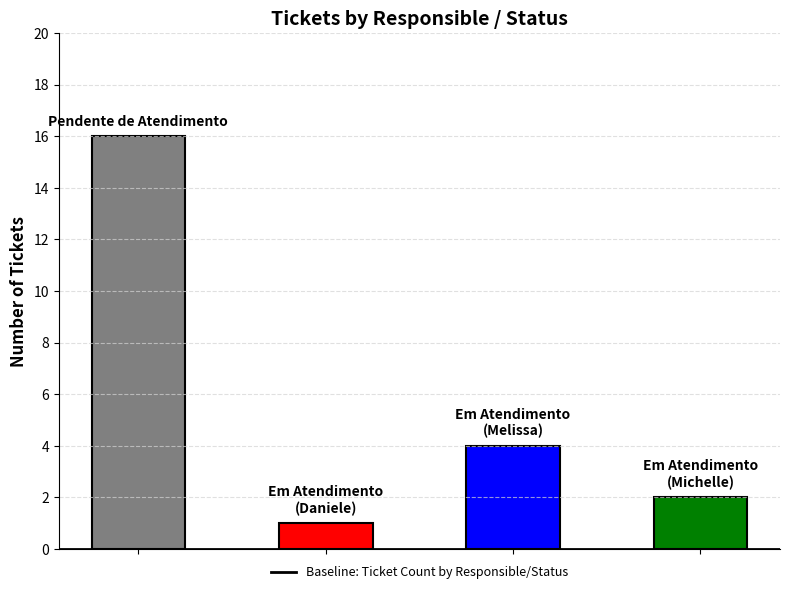

How many values are below 4?

2